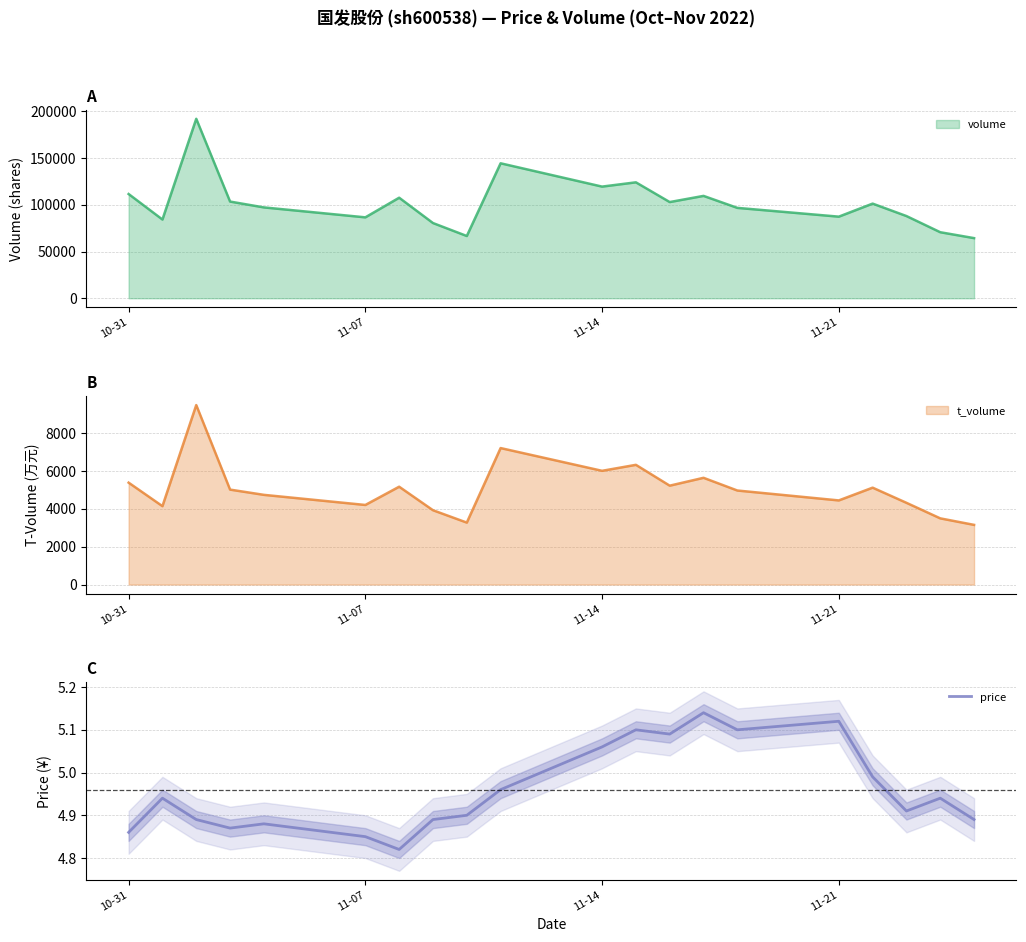

The price series shows 8.9 at 11-14. True or false?

False